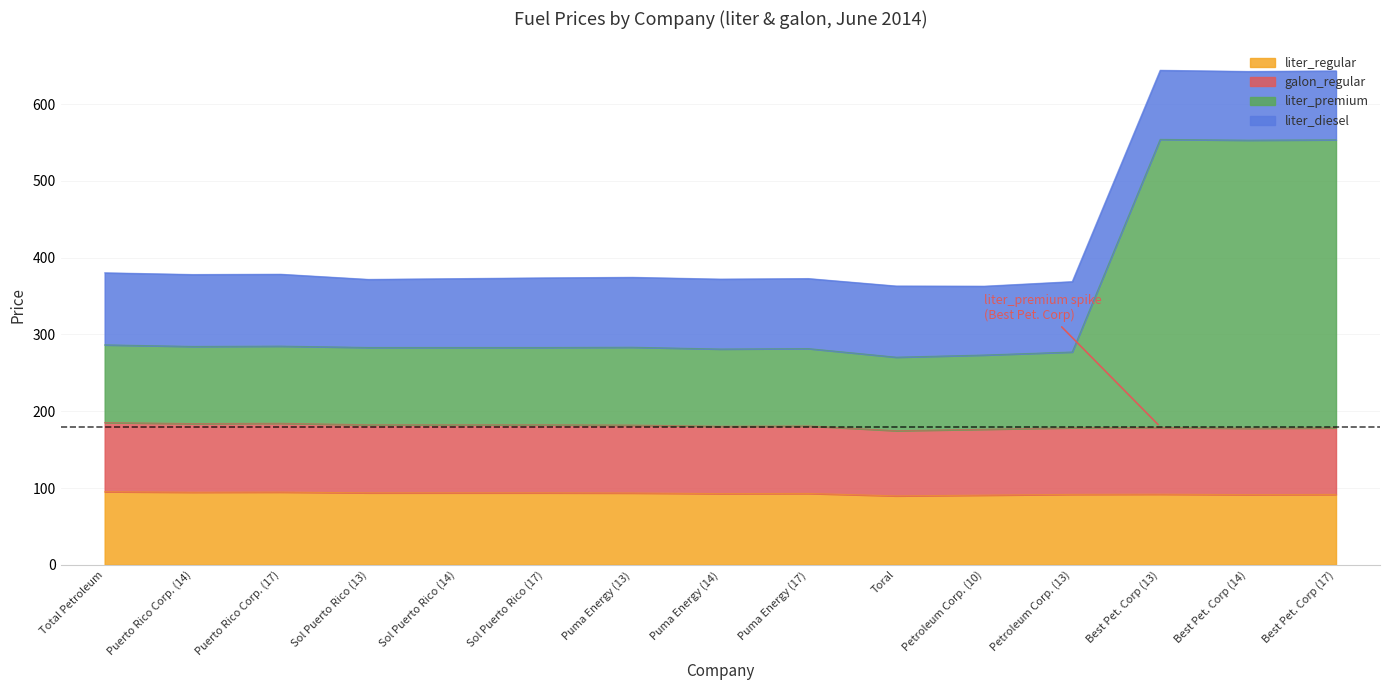

Where does the liter_premium series first go above 283?

Total Petroleum